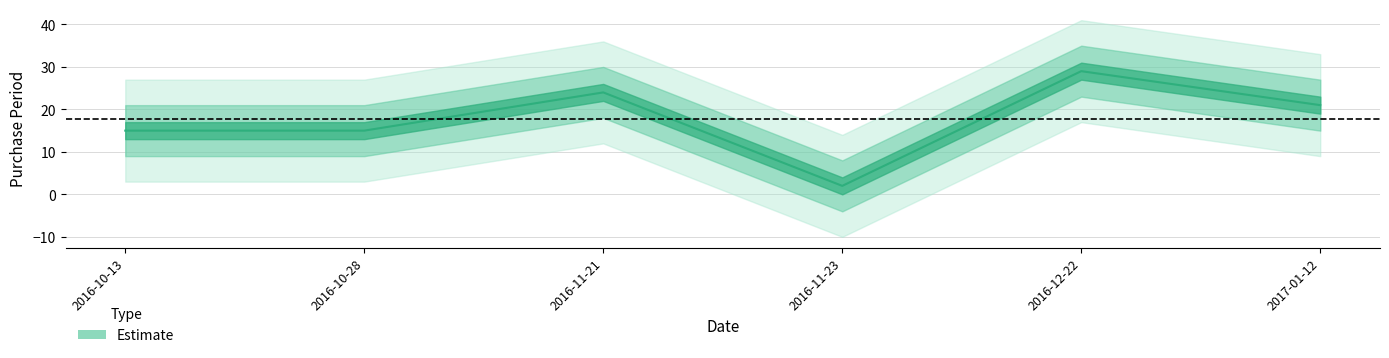

What position from the right is 2016-10-28?

5